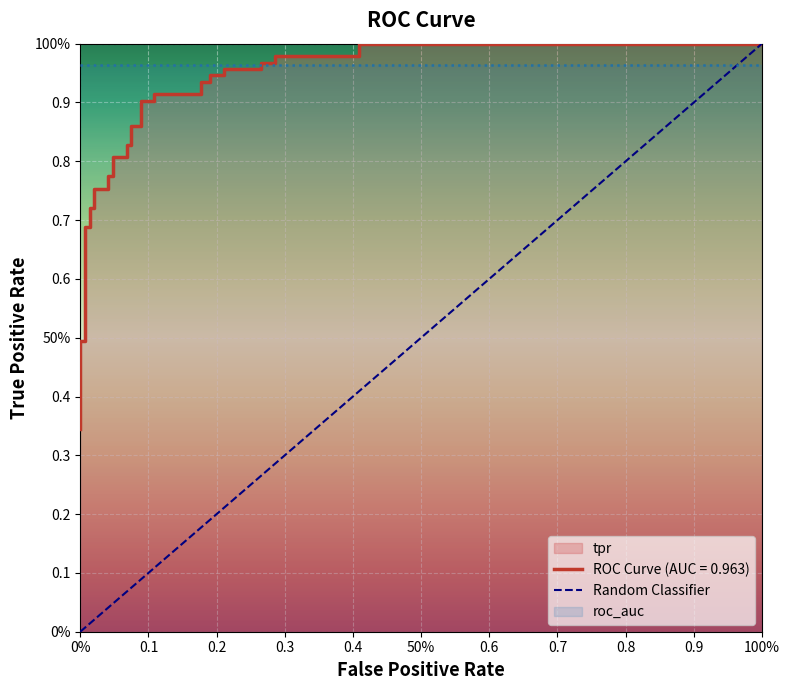

What position from the left is 0%?

1